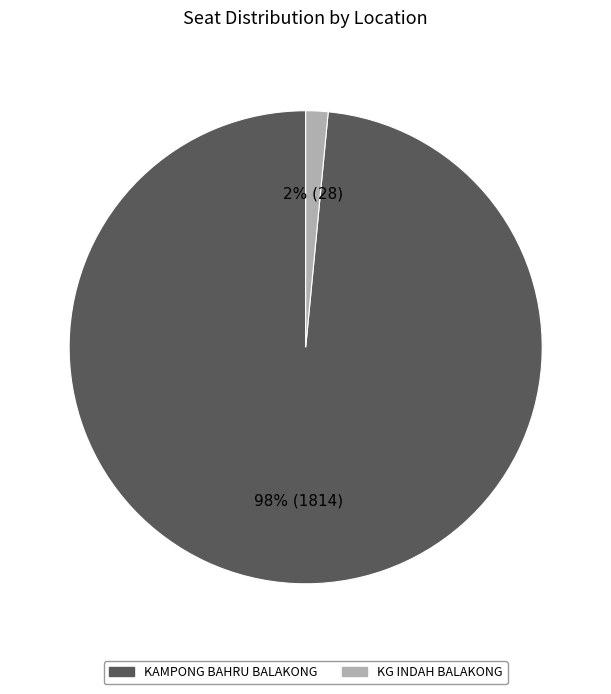

Which slice represents more than half of the pie?

KAMPONG BAHRU BALAKONG